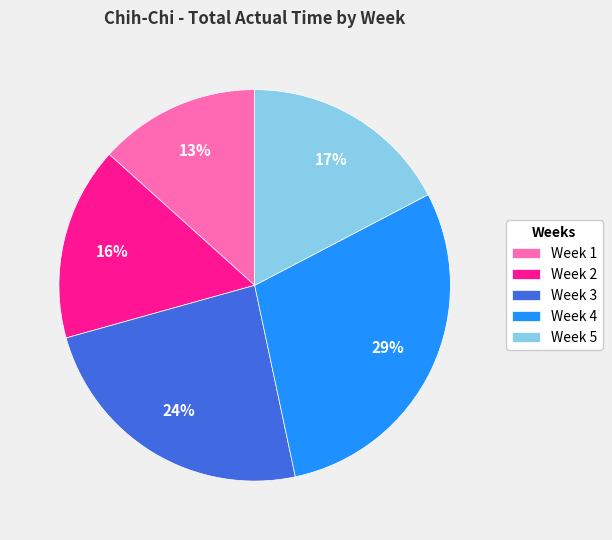

Does Week 2 represent more than half of the total?

No